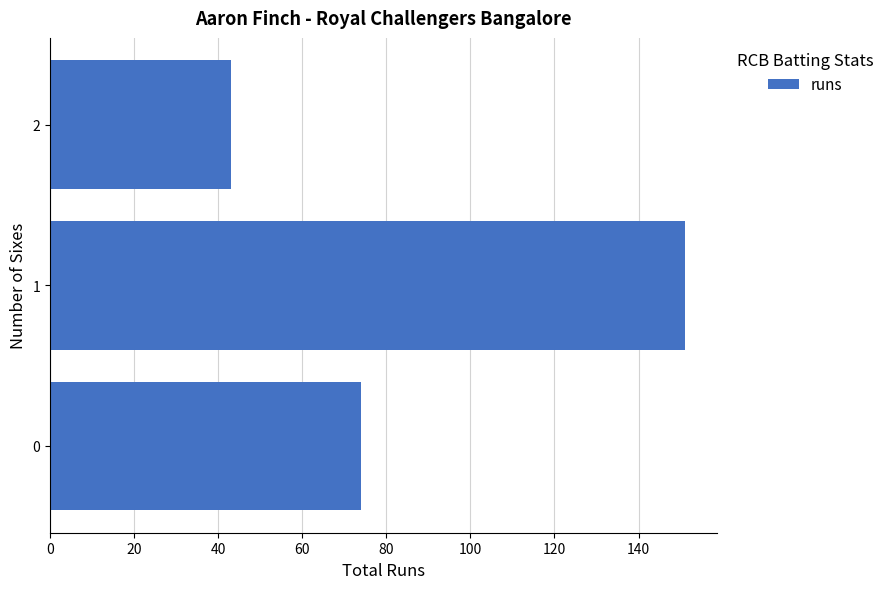

Reading top to bottom, extract all data points from this chart.

2=43	1=151	0=74